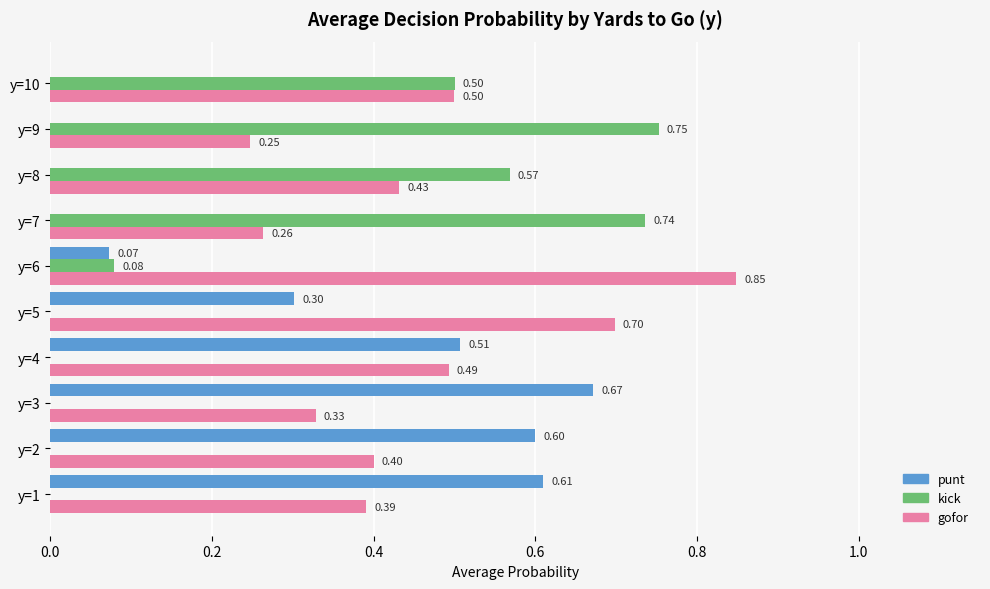

Which category has the highest value across all series?

y=6